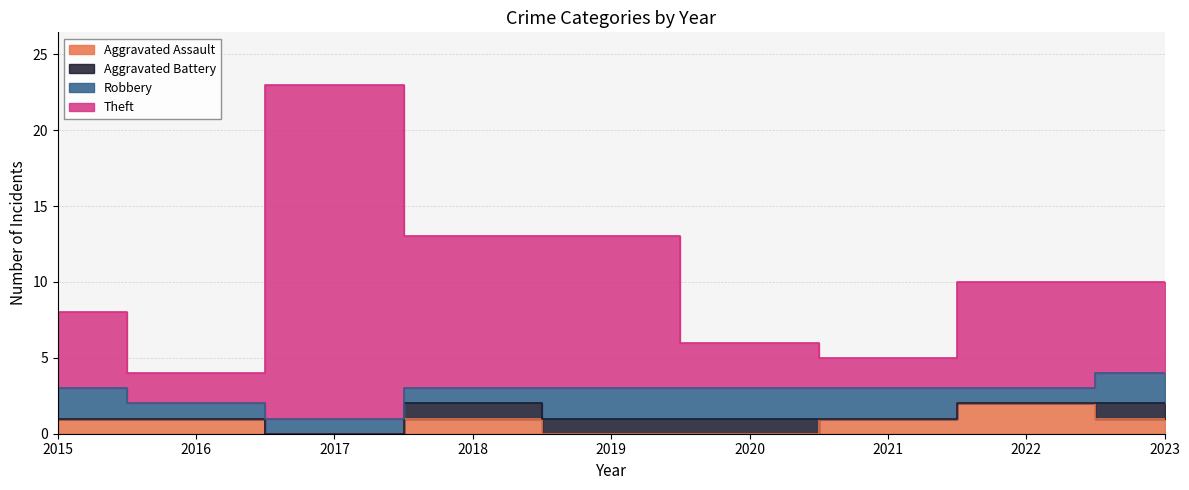

How many categories are shown in the chart?

9